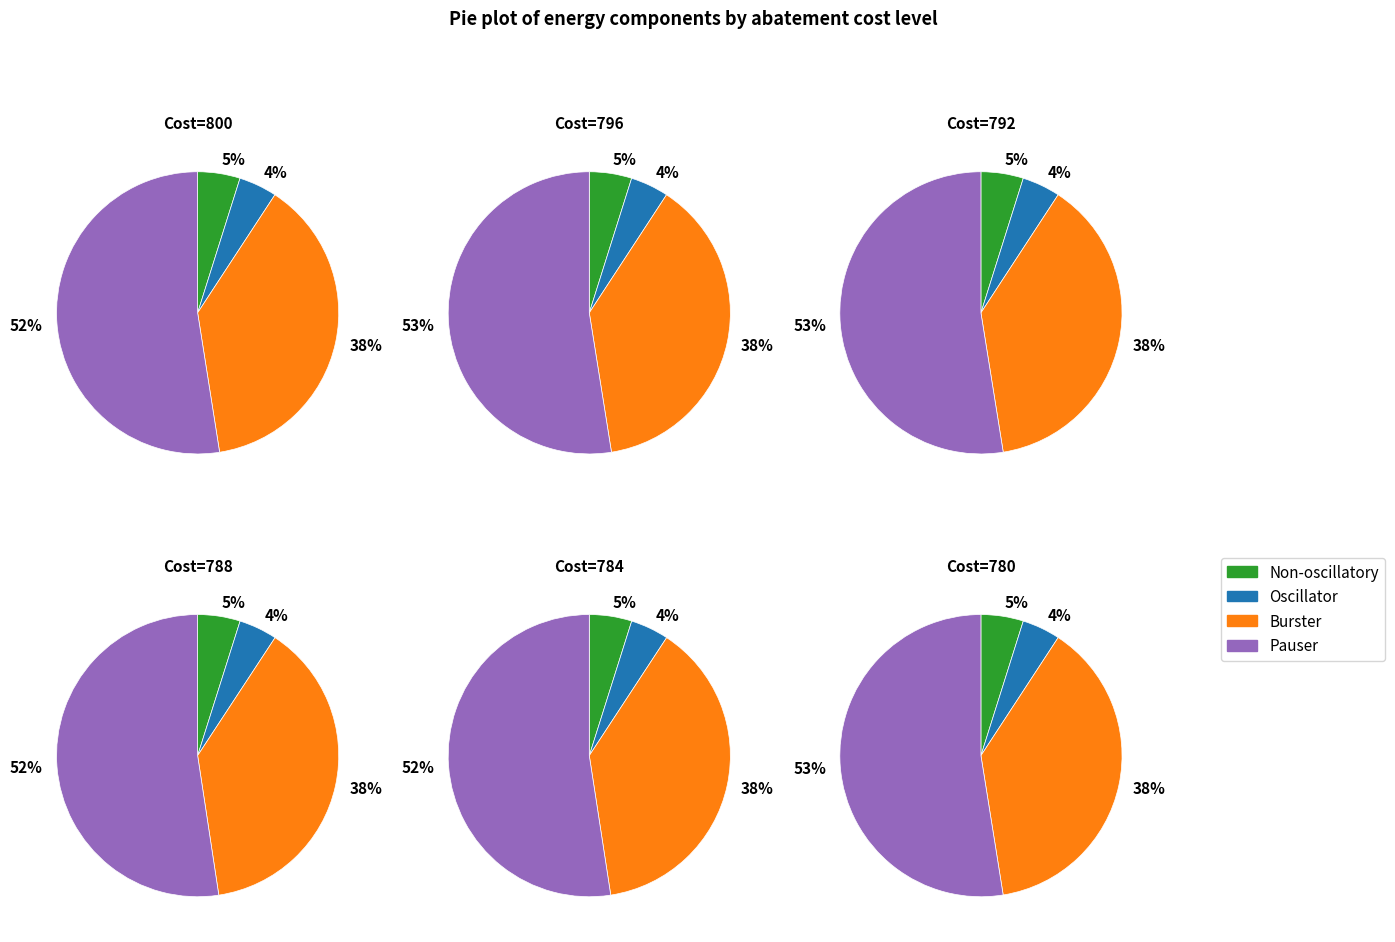

To the nearest percent, what portion does Row 780 represent?

17%